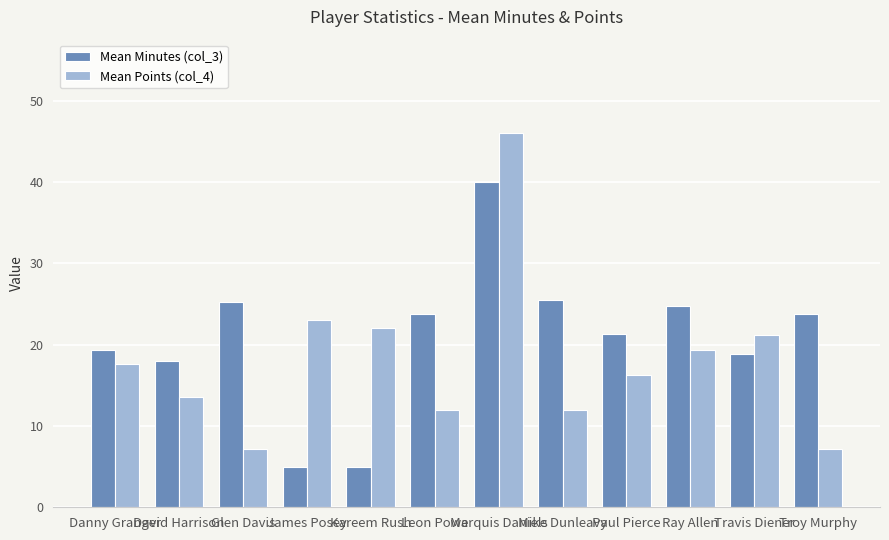

How many categories are shown in the chart?

12